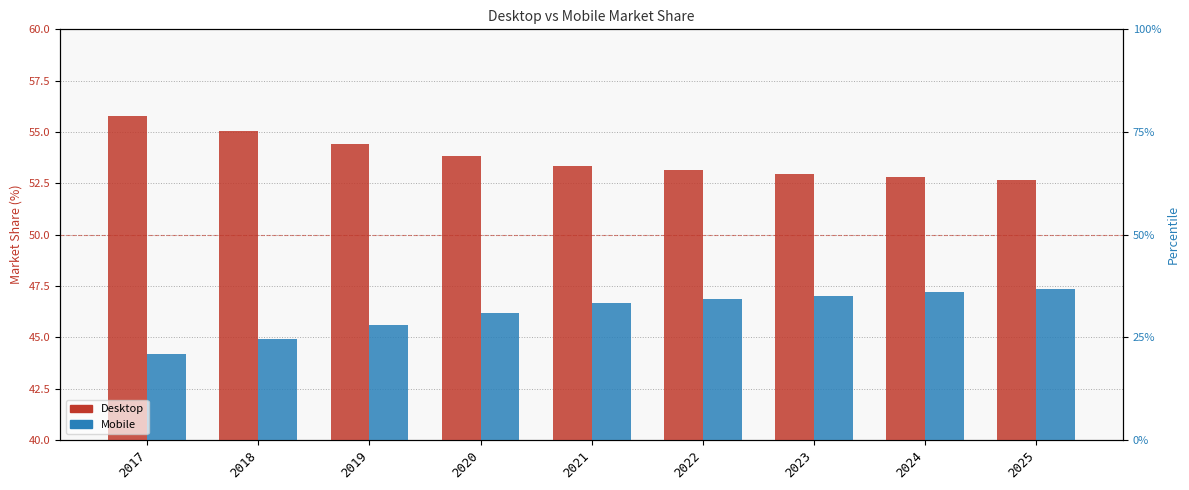

What is the sum of all Desktop values?

484.0